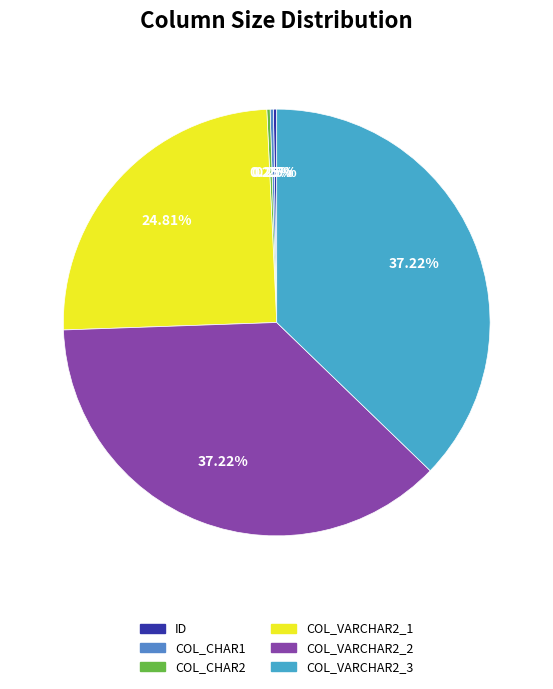

What percentage is NOT represented by ID?

99.8%